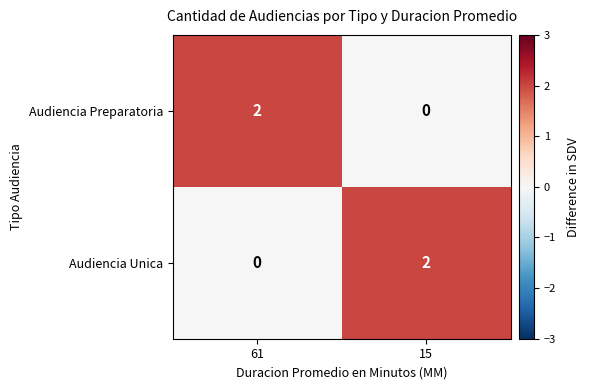

What is the greatest value displayed?

2